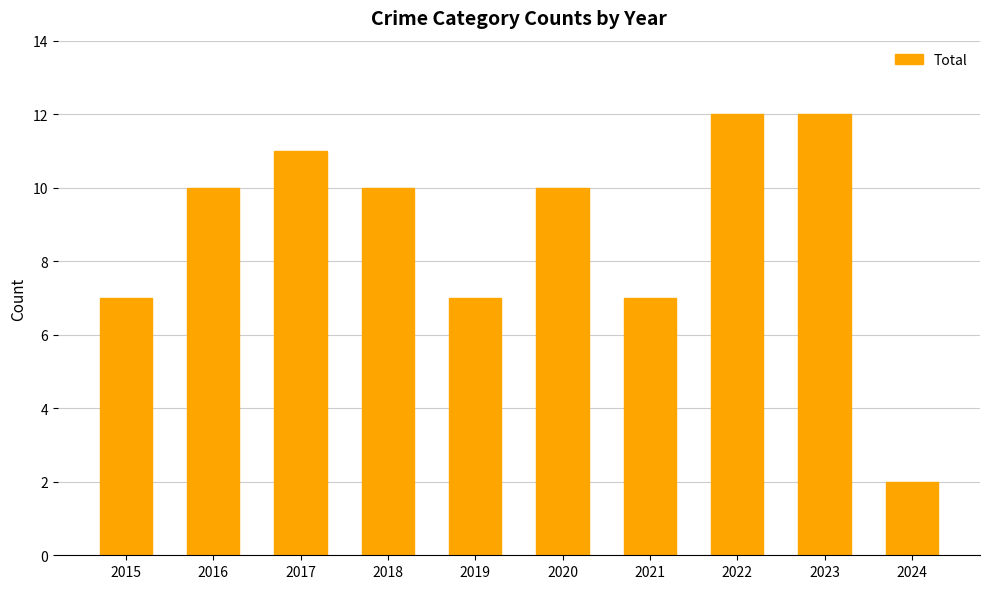

Reading right to left, extract all data points from this chart.

2	12	12	7	10	7	10	11	10	7